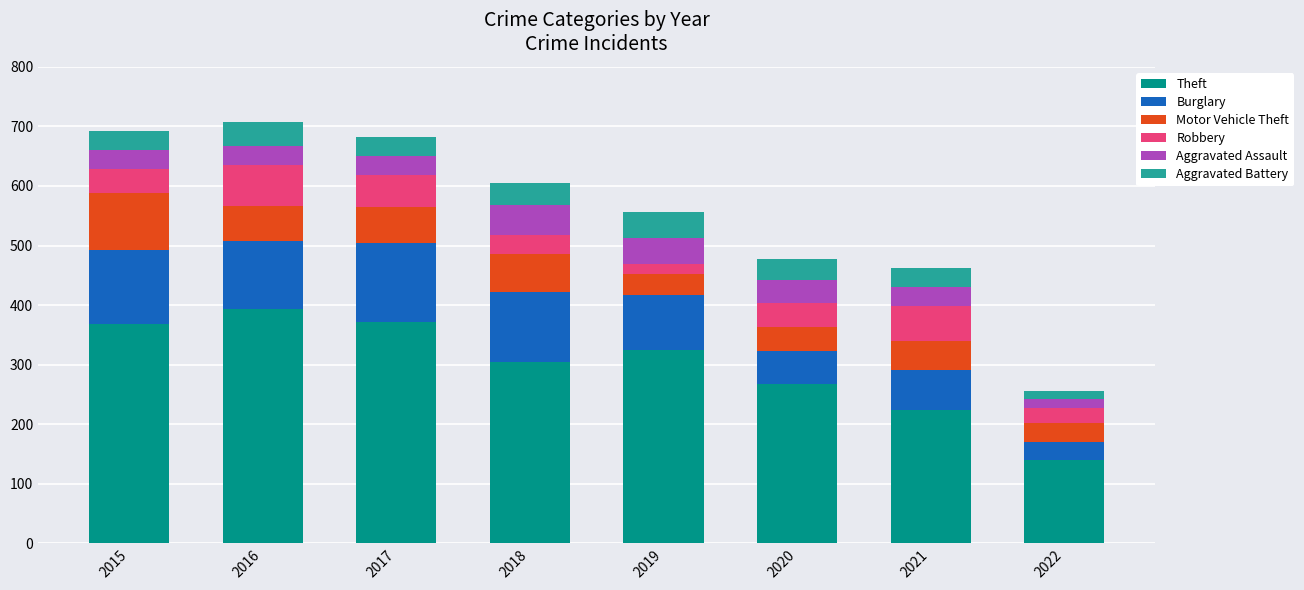

At which label does Theft reach its peak?

2016